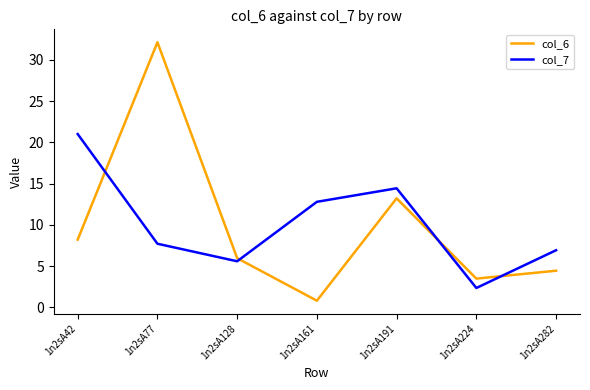

At which category does the chart reach its peak across all series?

1n2sA77